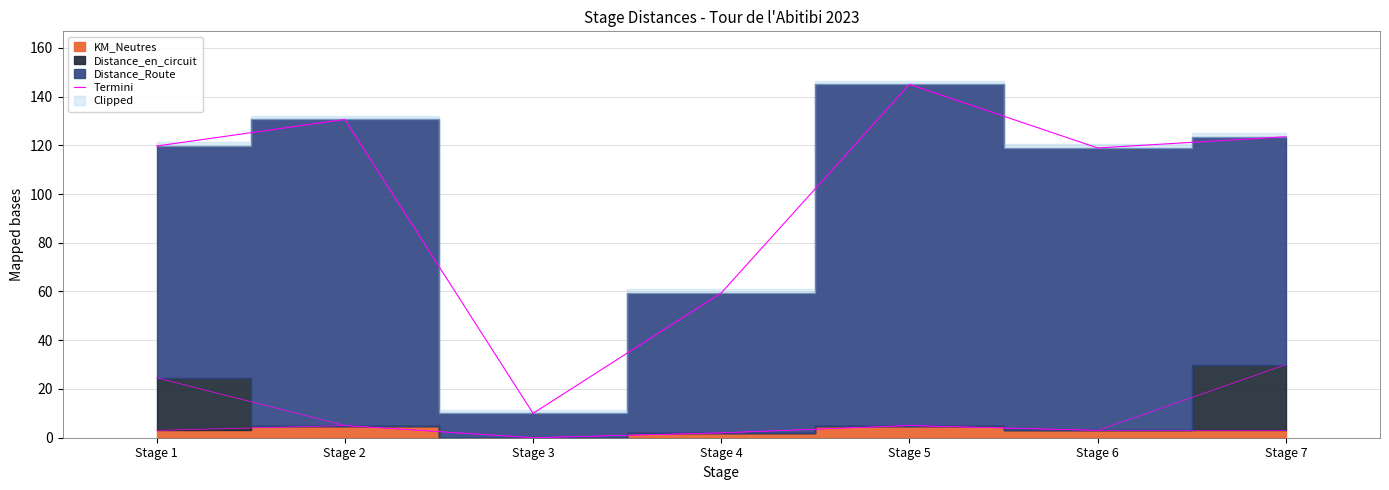

Which category has the lowest value across all series?

Stage 3